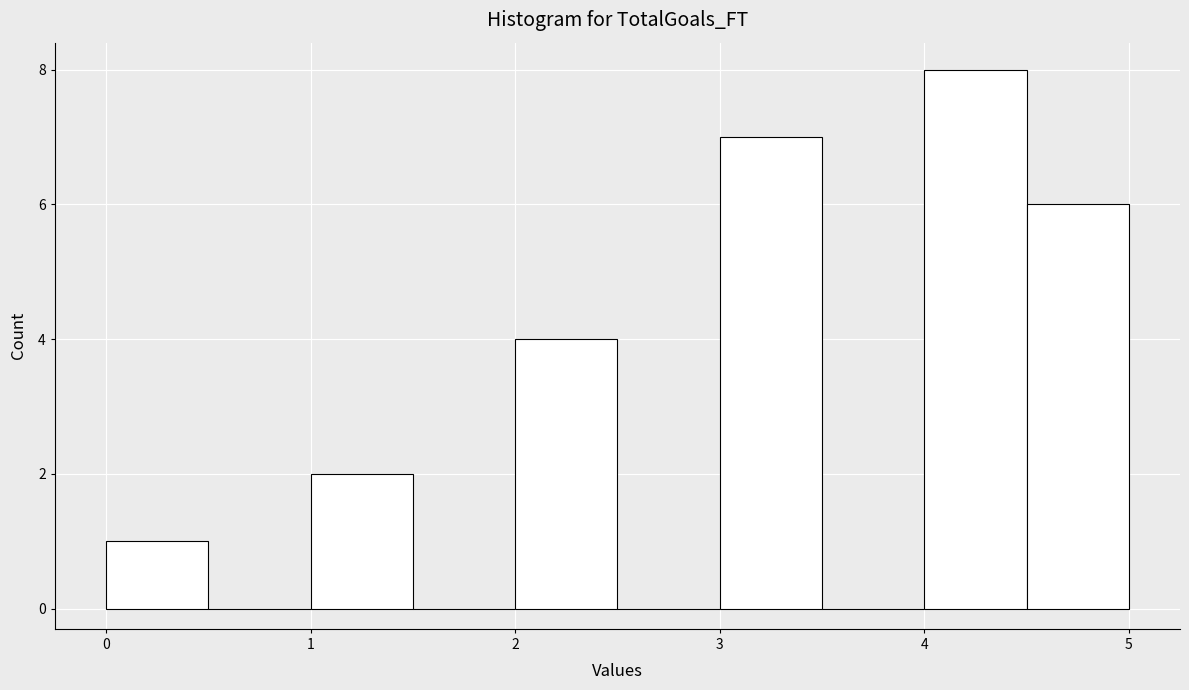

Reading left to right, transcribe this chart: for each bar, give the range it covers on the x-axis and its height. The values are not printed on the chart, so give them approximately, as read against the axis.

0.0 to 0.5: 1
0.5 to 1.0: 0
1.0 to 1.5: 2
1.5 to 2.0: 0
2.0 to 2.5: 4
2.5 to 3.0: 0
3.0 to 3.5: 7
3.5 to 4.0: 0
4.0 to 4.5: 8
4.5 to 5.0: 6